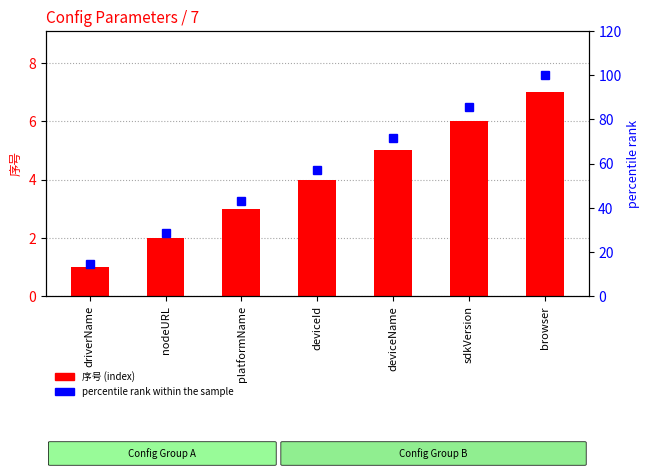

Reading left to right, transcribe all the data shown in this chart.

序号: 1.0	2.0	3.0	4.0	5.0	6.0	7.0
percentile rank within the sample: 14.3	28.6	42.9	57.1	71.4	85.7	100.0